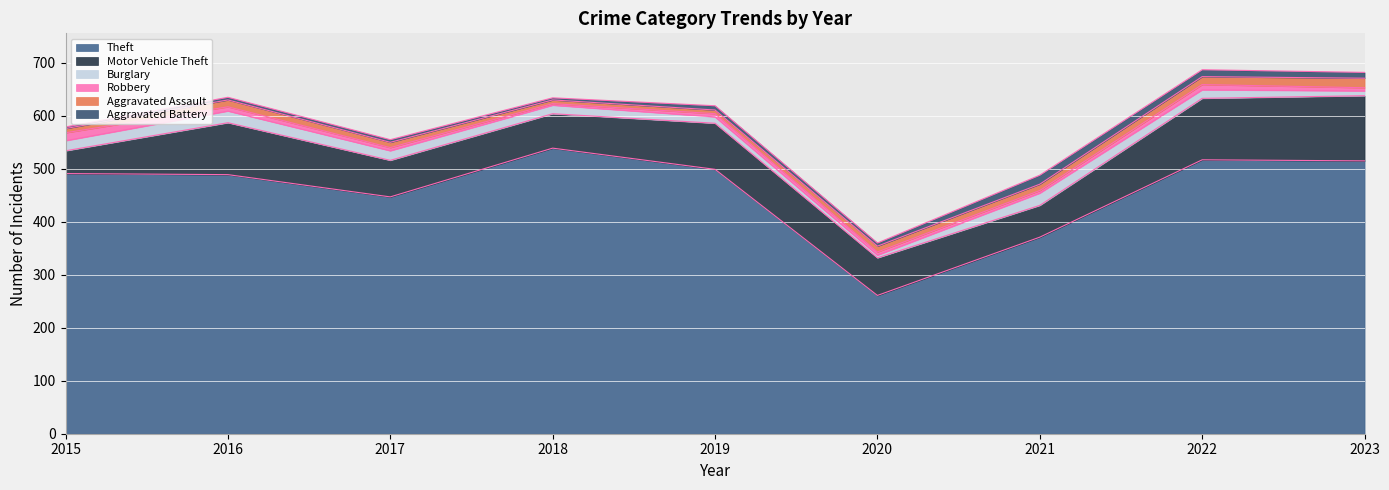

What is the average value of the Robbery series?

7